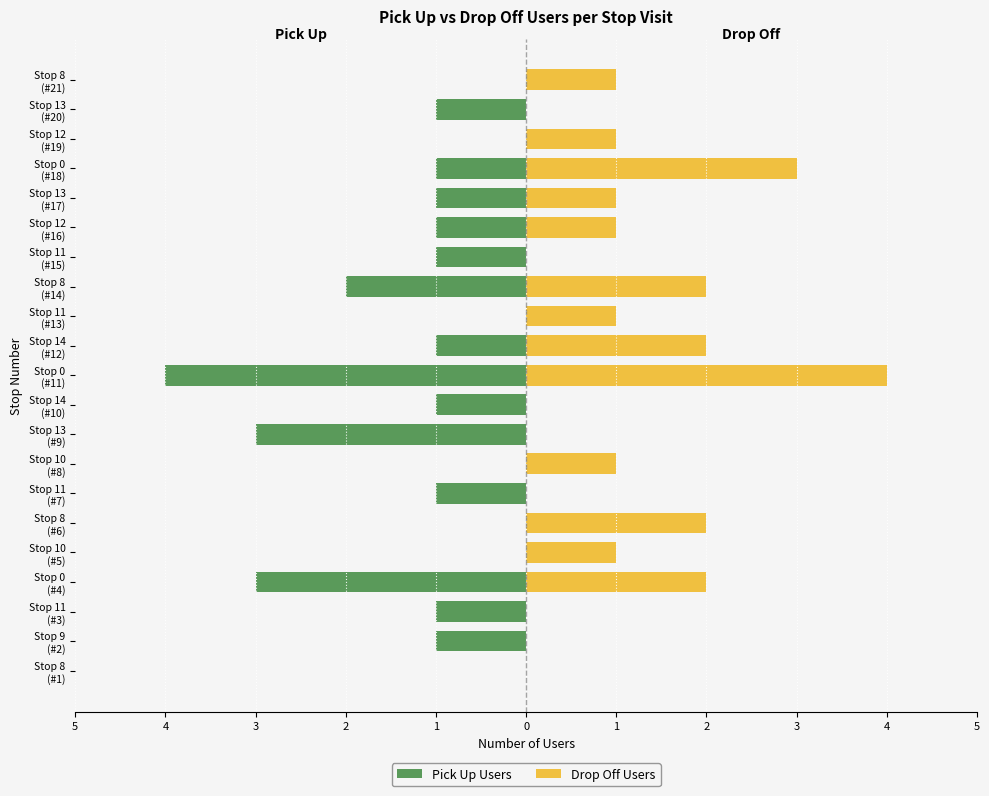

How many groups of bars are there?

21